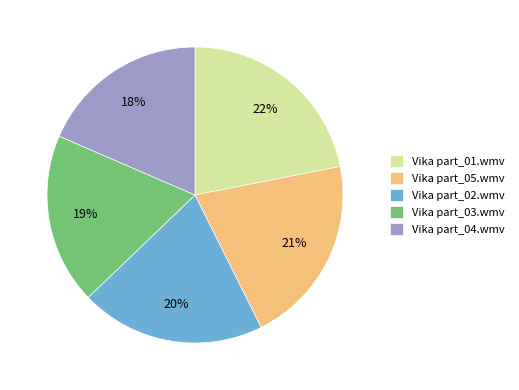

How many slices are in this pie chart?

5